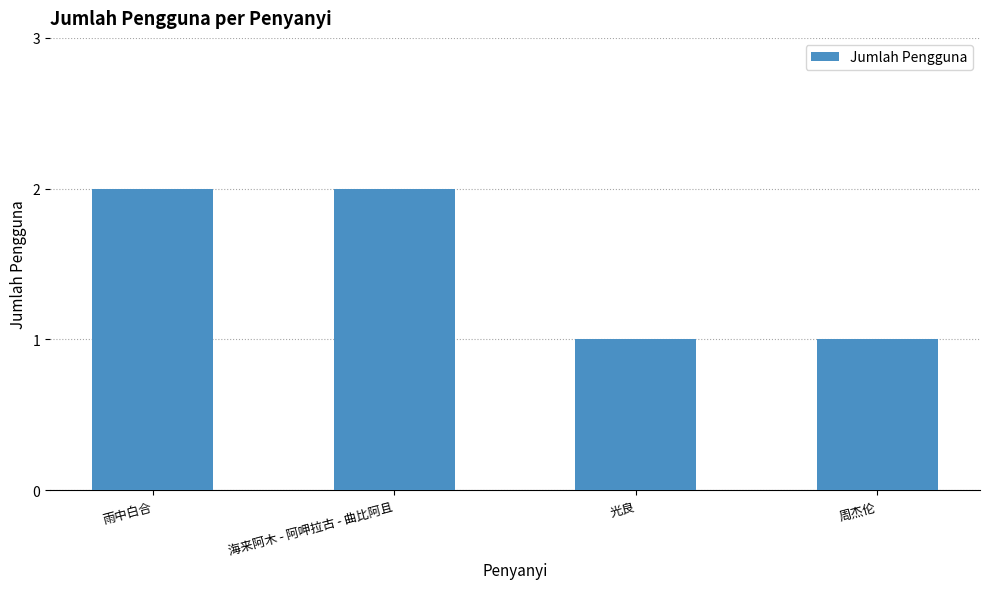

What is the average value?

2